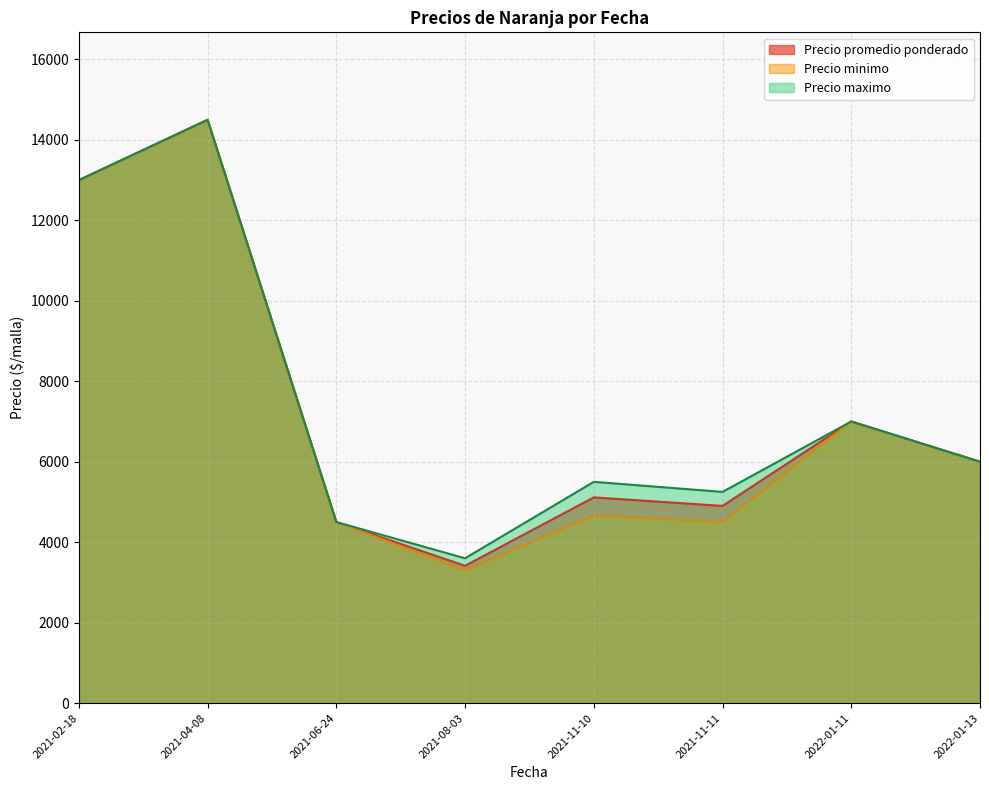

What is the greatest value displayed?

14500.0